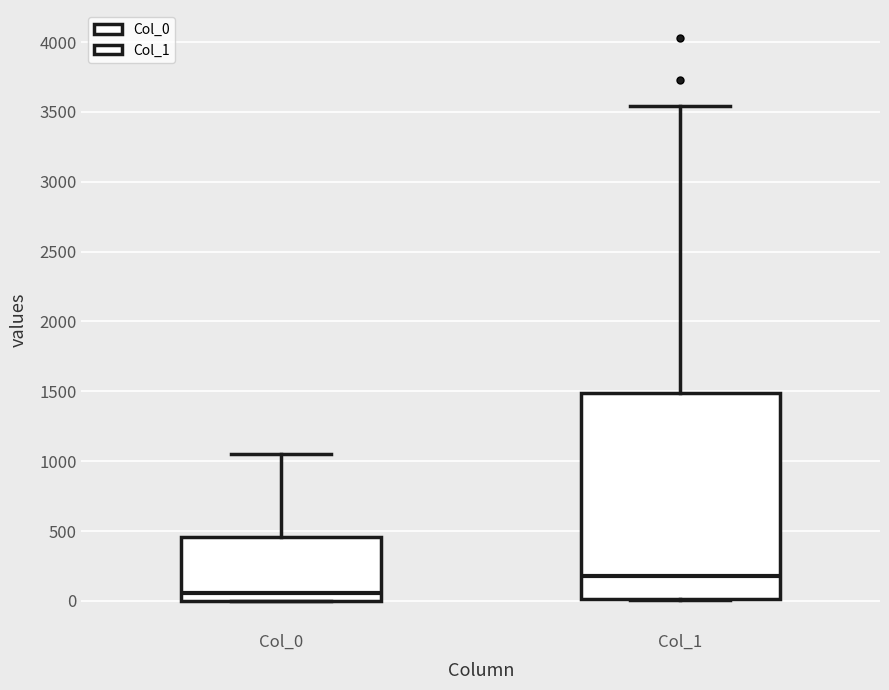

Comparing the boxes themselves (not the whiskers), which one is the tallest?

Col_1